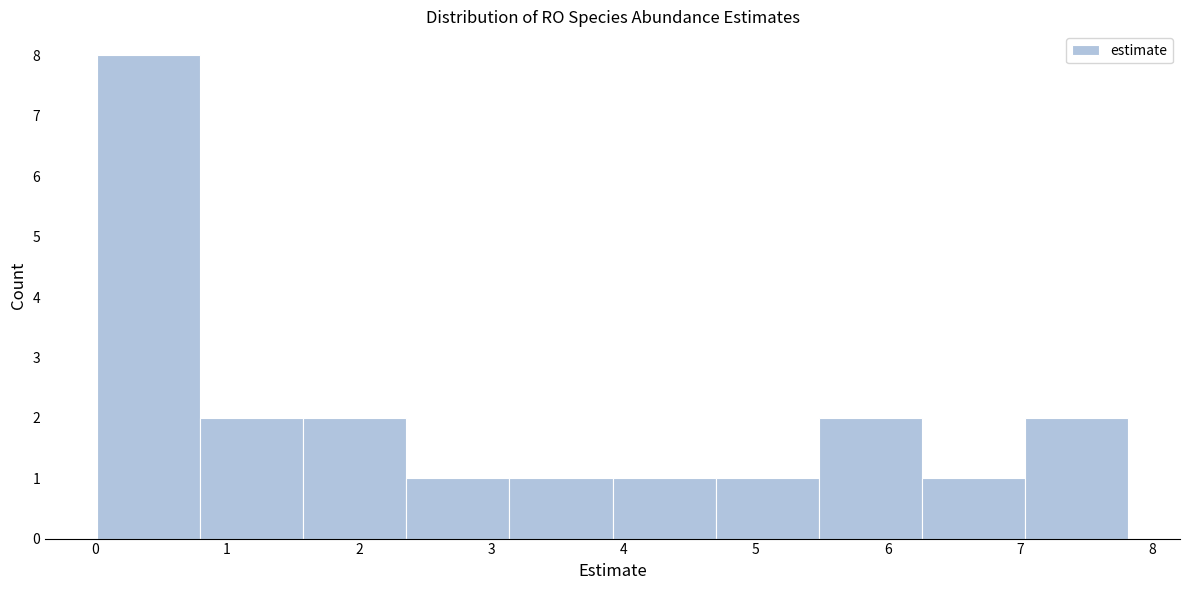

How tall is the bar that spans 3.1 to 3.9 on the x-axis? Neither the bar edges nor the heights are printed on the chart, so give them approximately, as read against the axes.

1